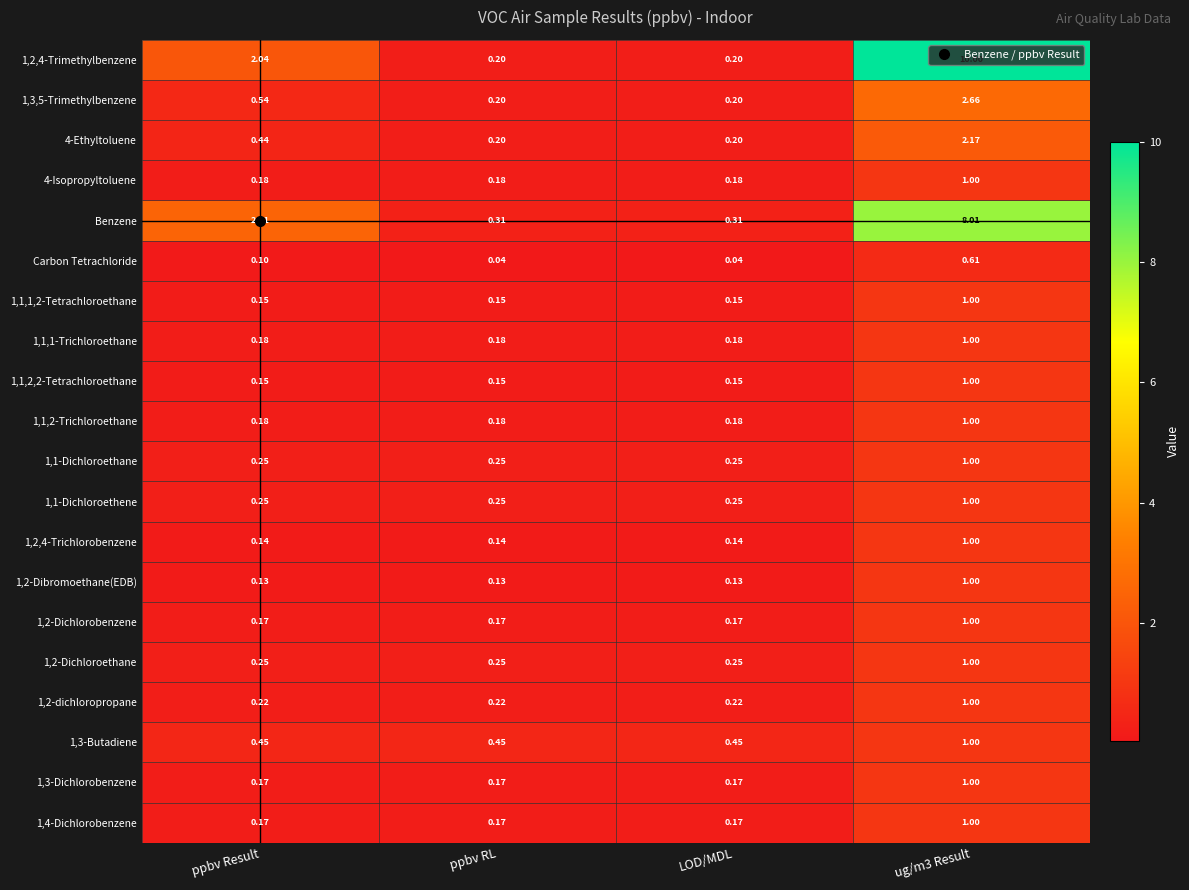

At which label is 1,2,4-Trimethylbenzene closest to 5?

ppbv Result